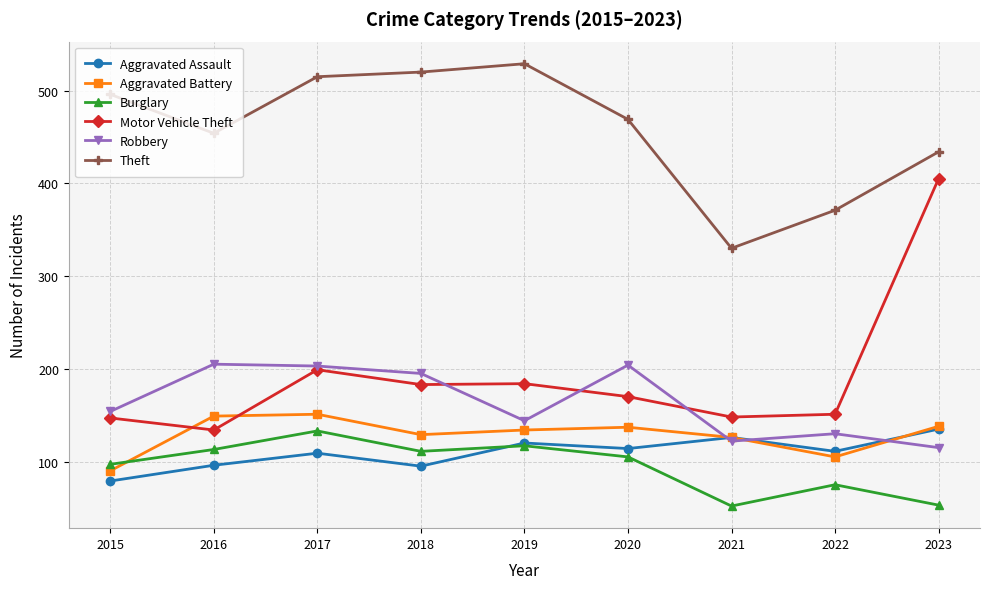

At how many categories does at least one series exceed 392?

7